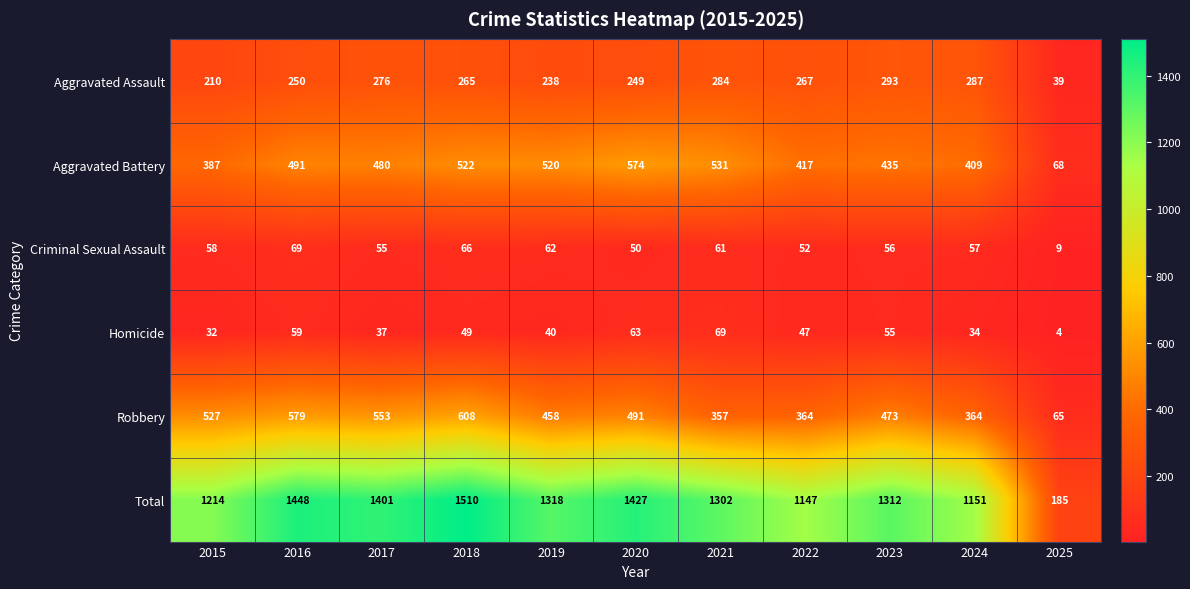

What is the difference between the highest and lowest values at 2023?

1257